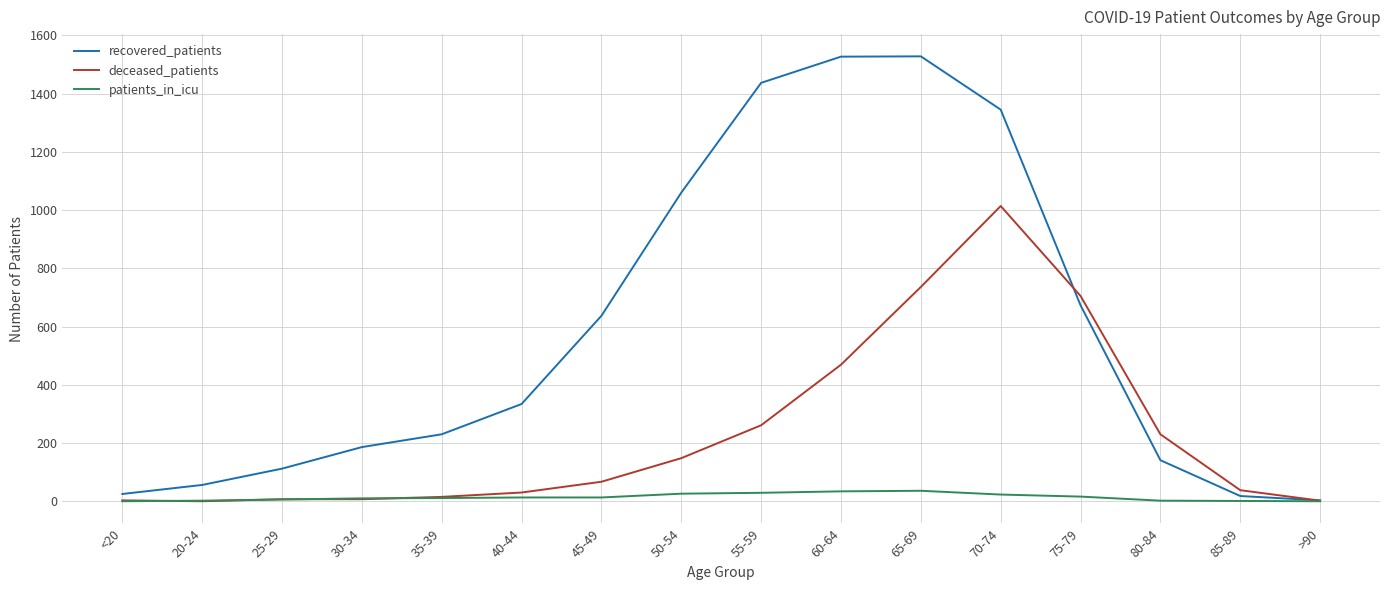

At which category is the sum across all series the highest?

70-74